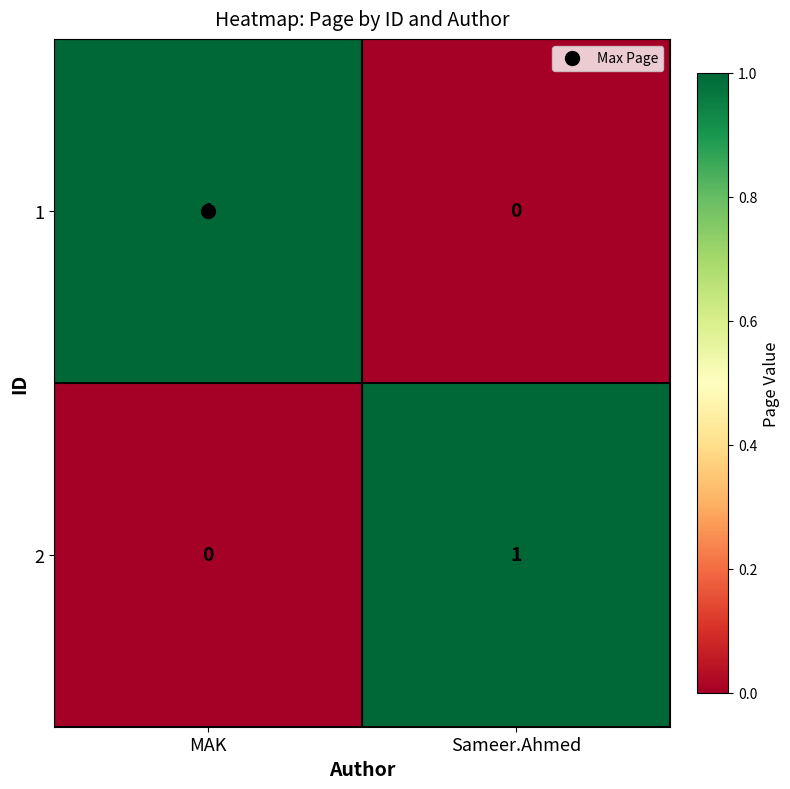

At MAK, list the series in order from largest to smallest.

1, 2